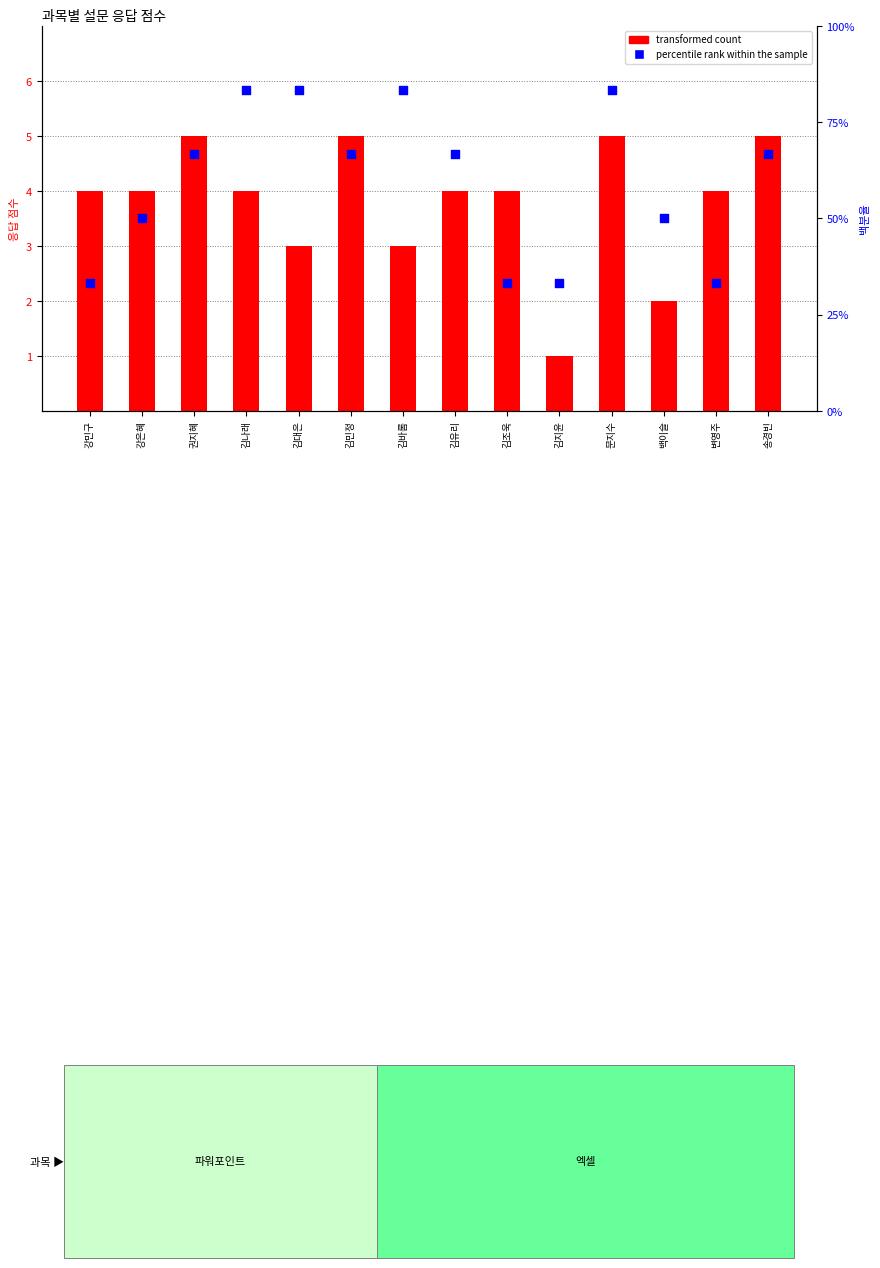

Is the value of transformed count at 백이슬 greater than the value of percentile rank within the sample at 강민구?

No